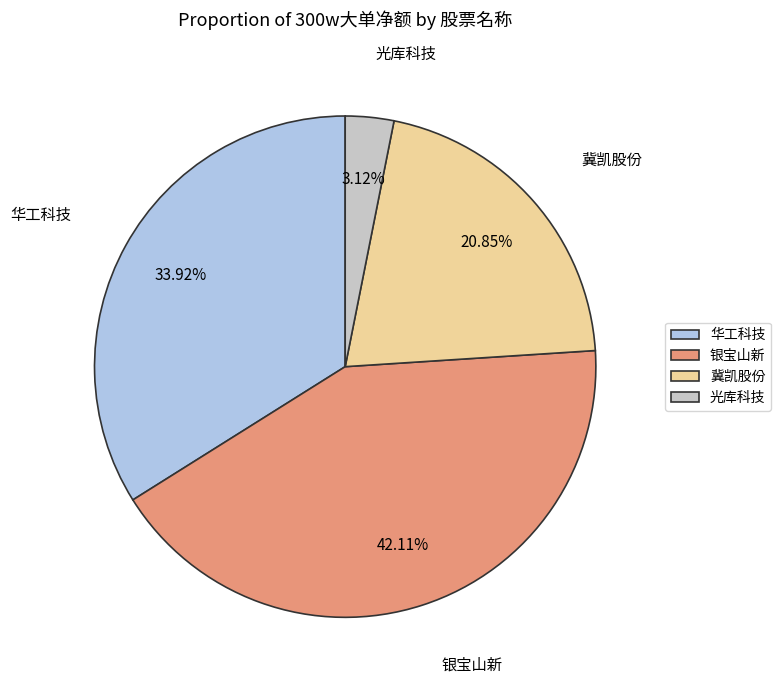

Rank the categories by value from highest to lowest.

银宝山新, 华工科技, 冀凯股份, 光库科技